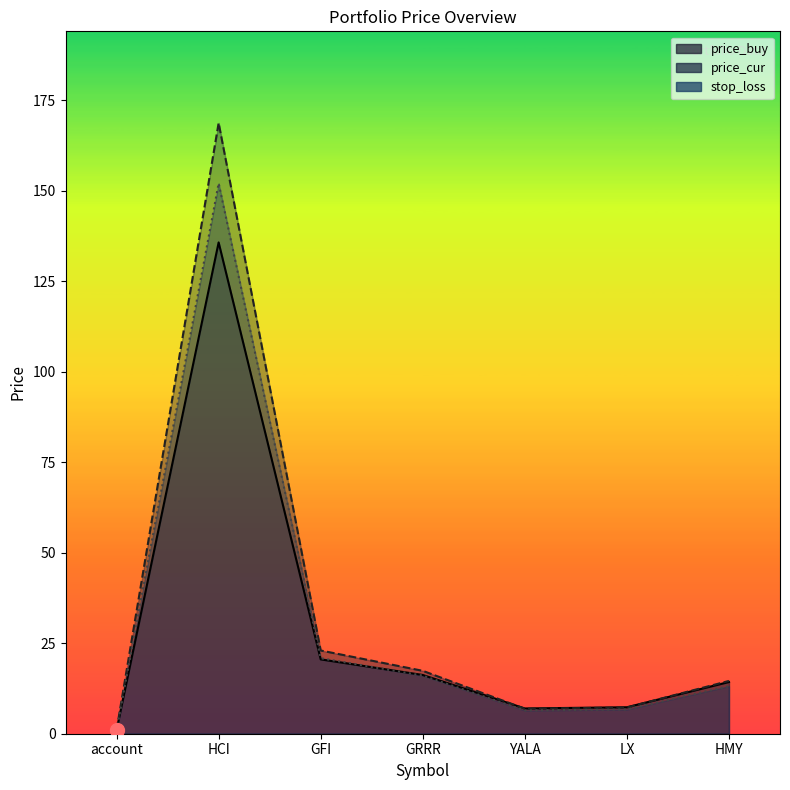

What is the sum of the price_buy values at GRRR and GFI?

36.8